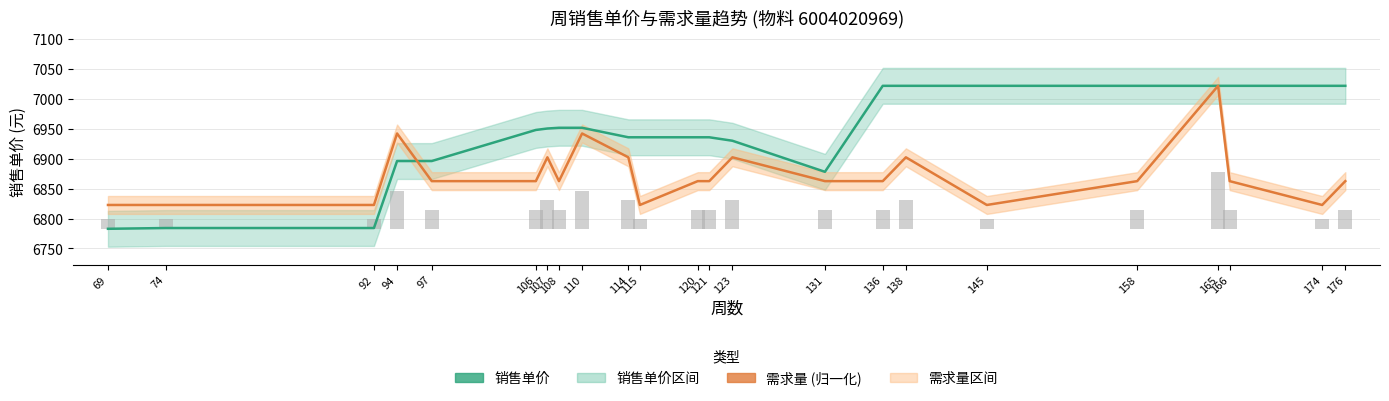

List the labels in order of 需求量 (归一化) value, largest first.

165, 94, 110, 107, 114, 123, 138, 97, 106, 108, 120, 121, 131, 136, 158, 166, 176, 69, 74, 92, 115, 145, 174